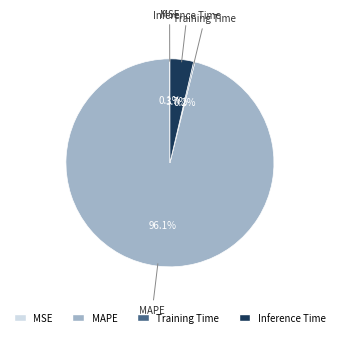

Which category has the biggest portion of the pie?

MAPE